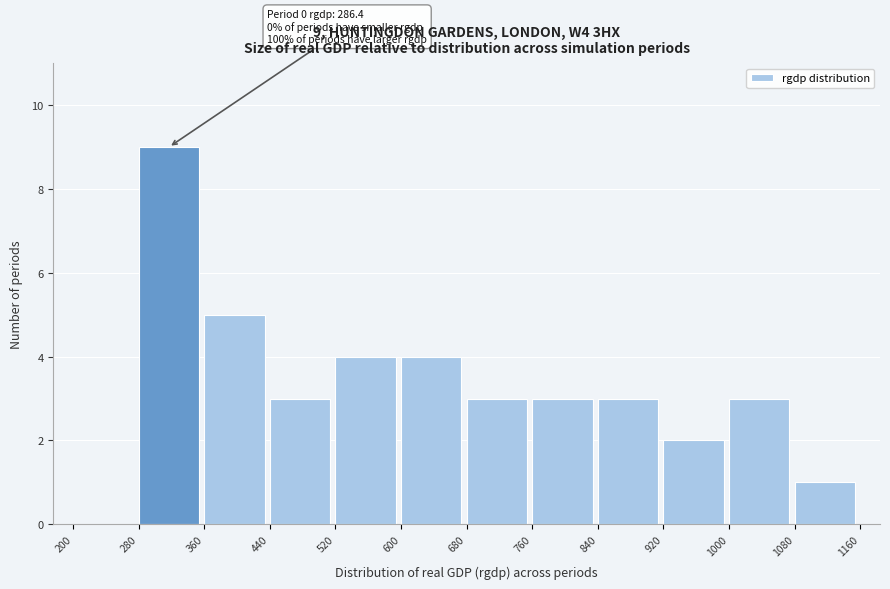

Over which range of the x-axis is the bar tallest?

280 to 360